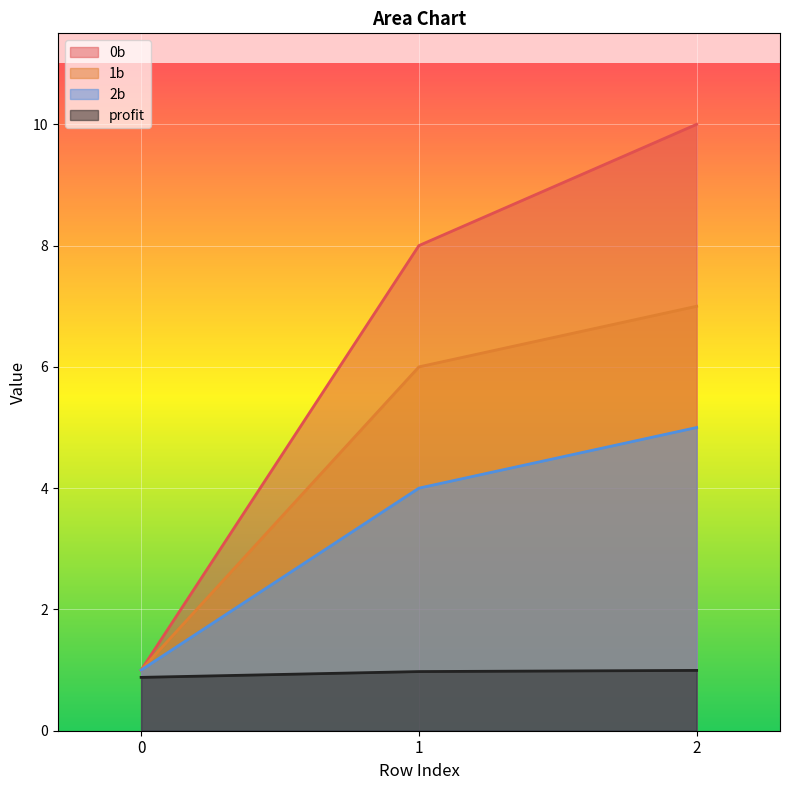

How many lines are shown in the chart?

4